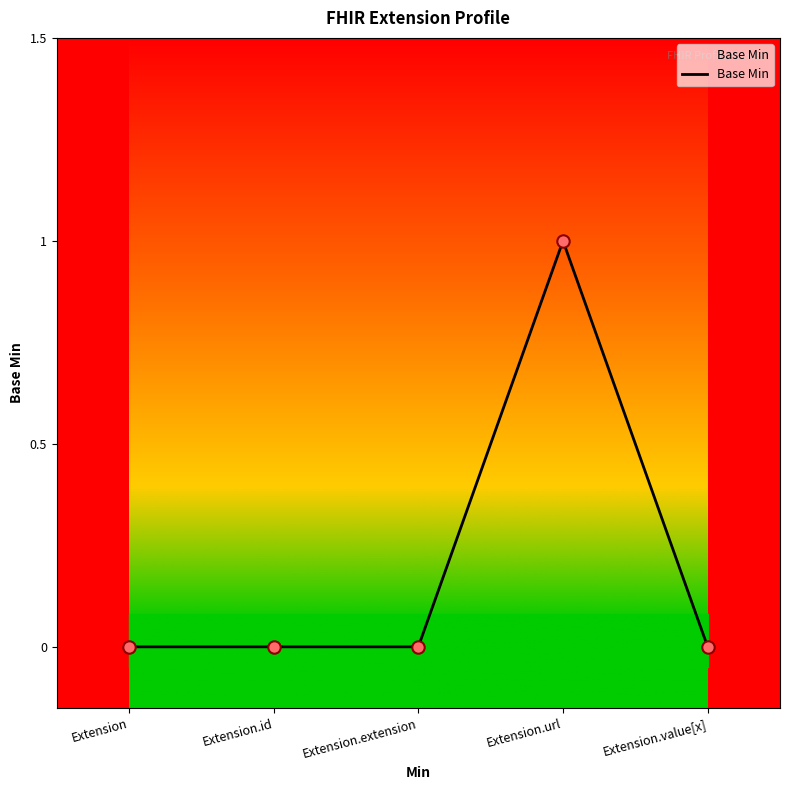

Which has a higher value, Extension.extension or Extension.url?

Extension.url